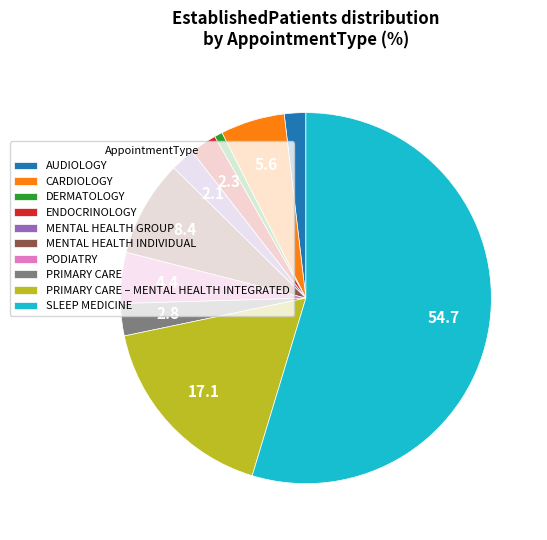

Which has a higher value, PODIATRY or AUDIOLOGY?

PODIATRY